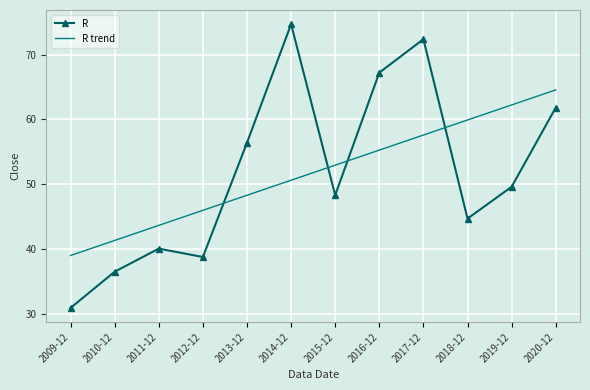

Reading left to right, transcribe all the data shown in this chart.

R: 2009-12=30.9	2010-12=36.5	2011-12=40.0	2012-12=38.7	2013-12=56.4	2014-12=74.7	2015-12=48.3	2016-12=67.2	2017-12=72.4	2018-12=44.7	2019-12=49.6	2020-12=61.8
R trend: 2009-12=39.0	2010-12=41.3	2011-12=43.6	2012-12=45.9	2013-12=48.3	2014-12=50.6	2015-12=52.9	2016-12=55.2	2017-12=57.6	2018-12=59.9	2019-12=62.2	2020-12=64.6